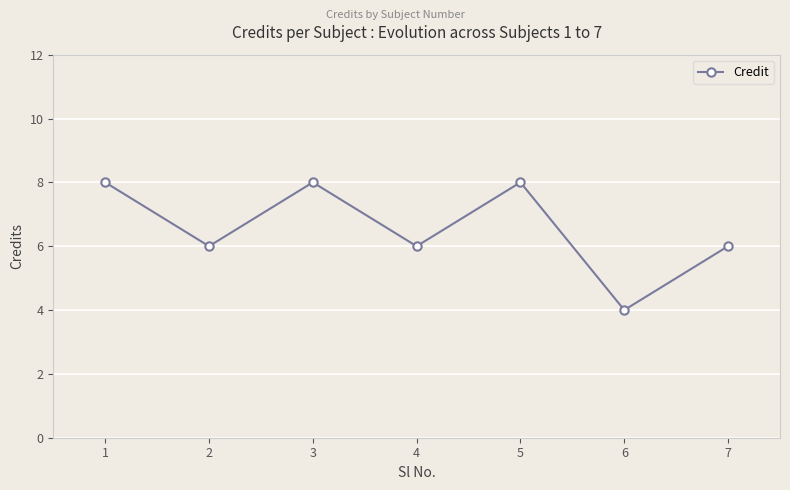

Is it true that the value at 3 is 13?

False